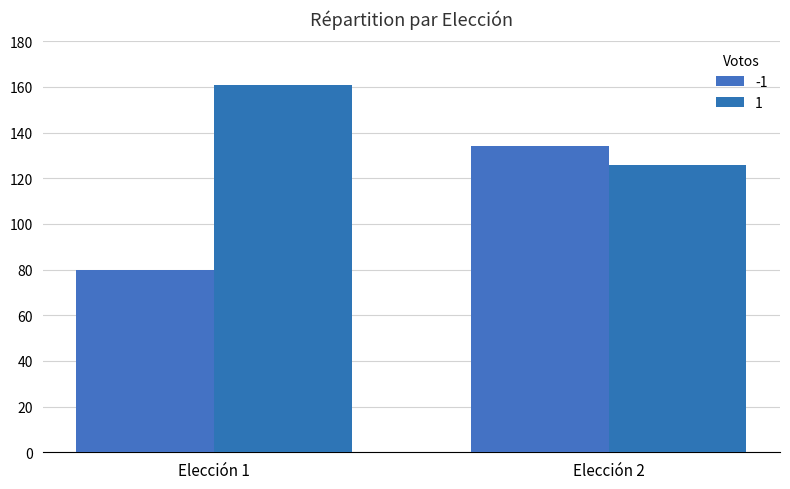

Reading left to right, list all the values displayed in this chart.

-1: 80	134
1: 161	126